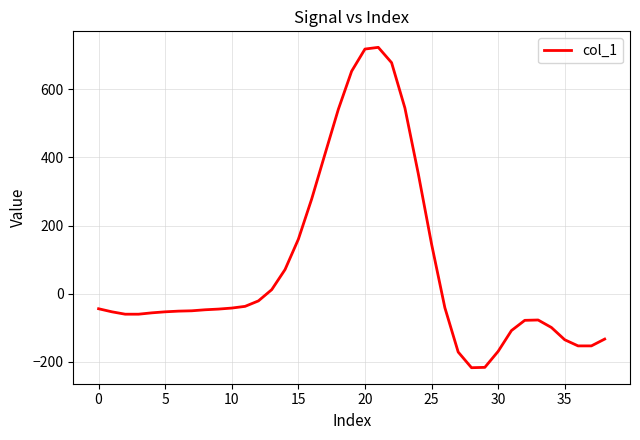

How many values are below -47?

19